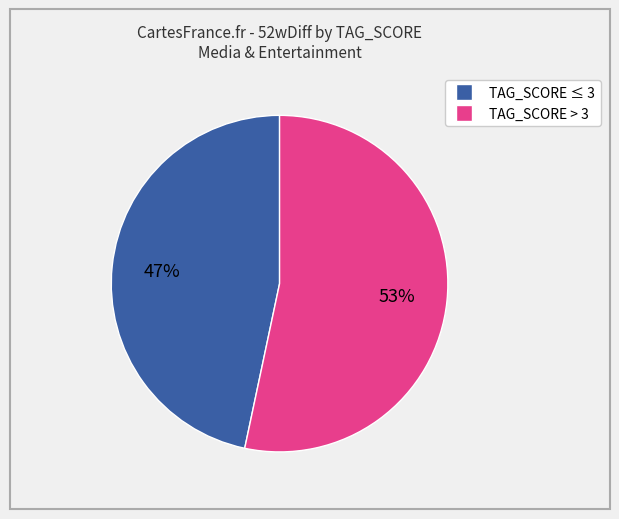

Does any single category account for the majority?

Yes